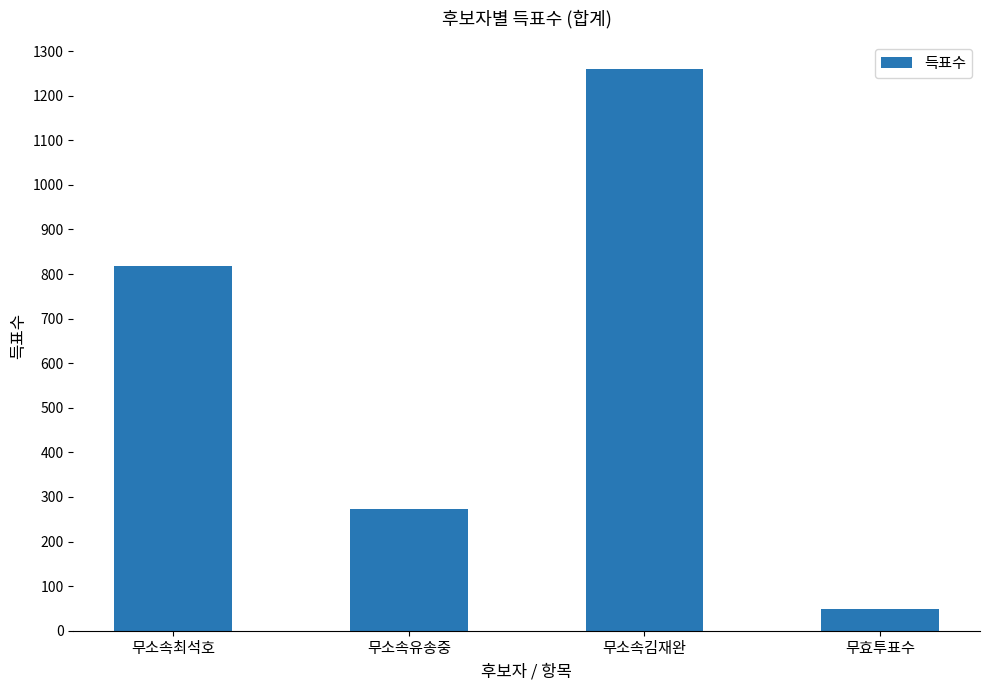

Which category has the lowest value across all series?

무효투표수